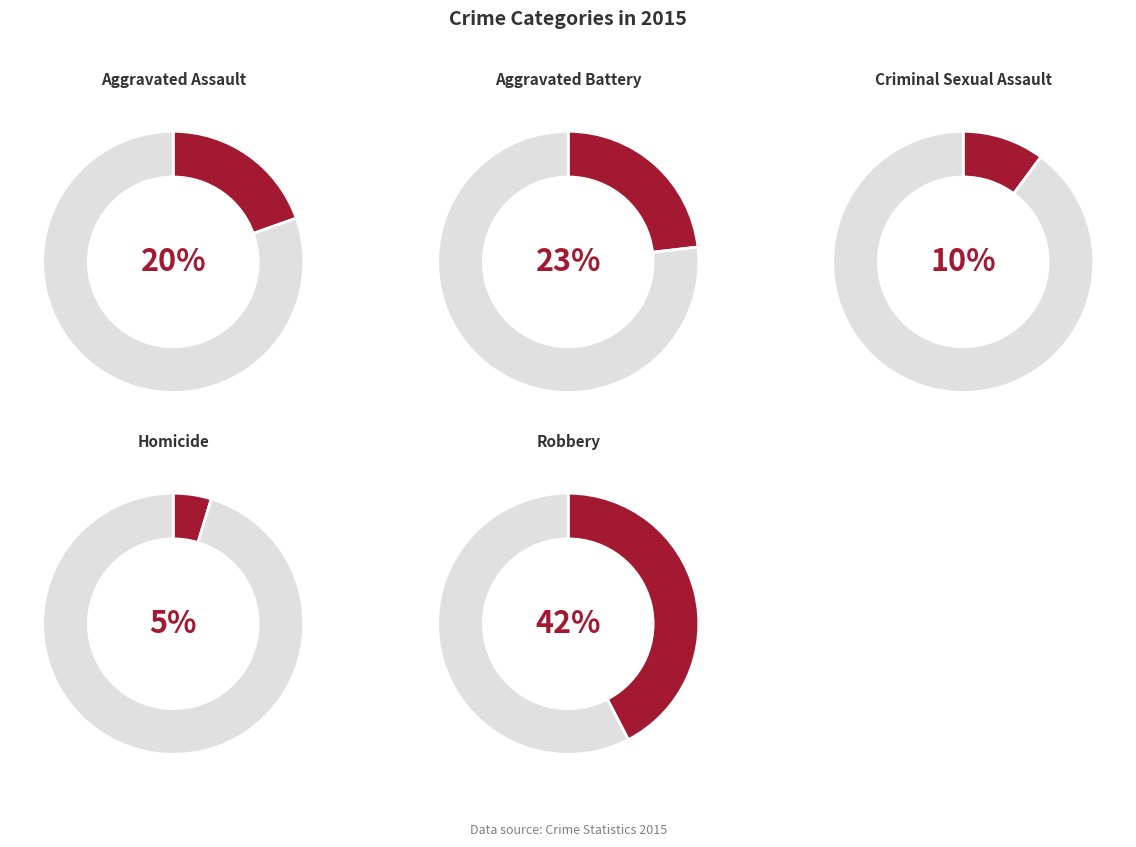

True or false: Robbery accounts for 47% of the total.

False